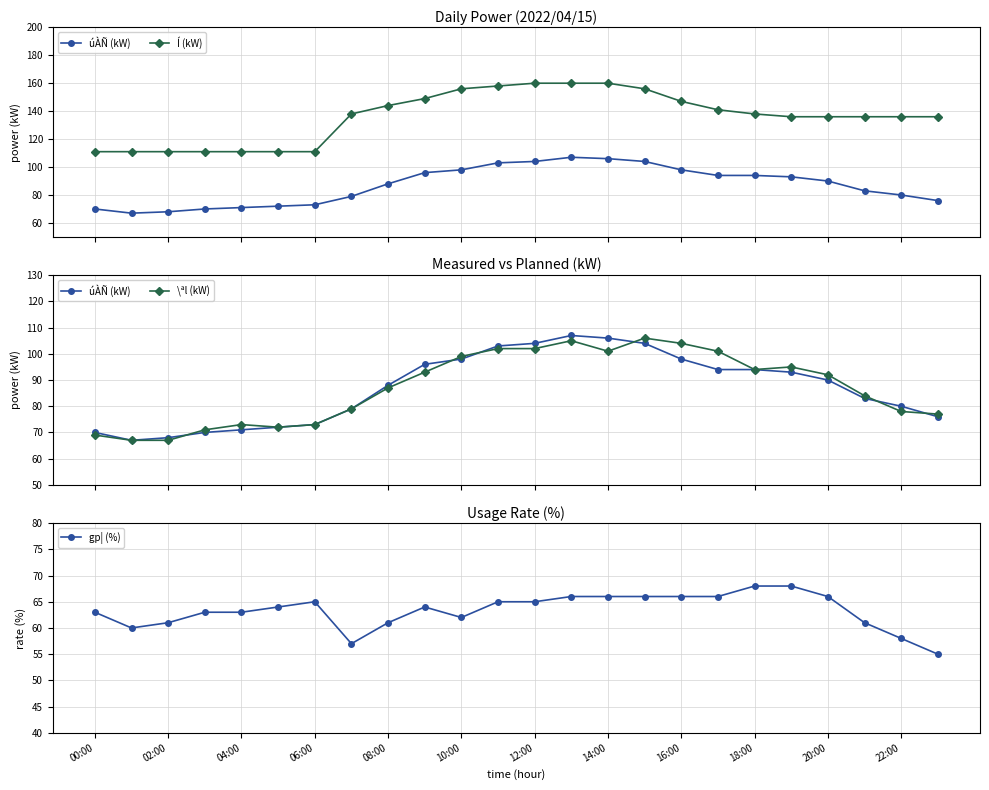

At which category is the sum across all series the highest?

13